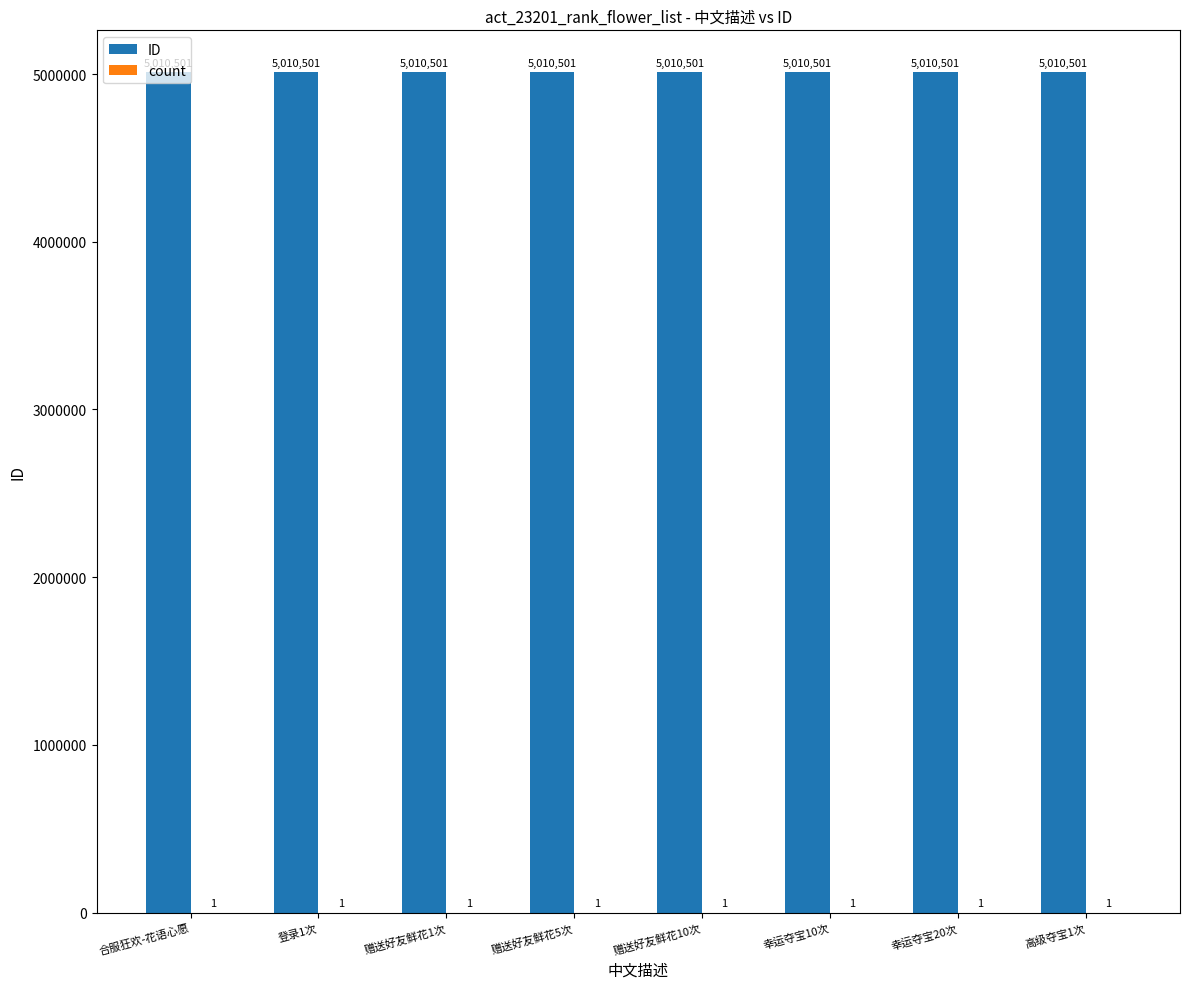

What is the greatest value displayed?

5010501